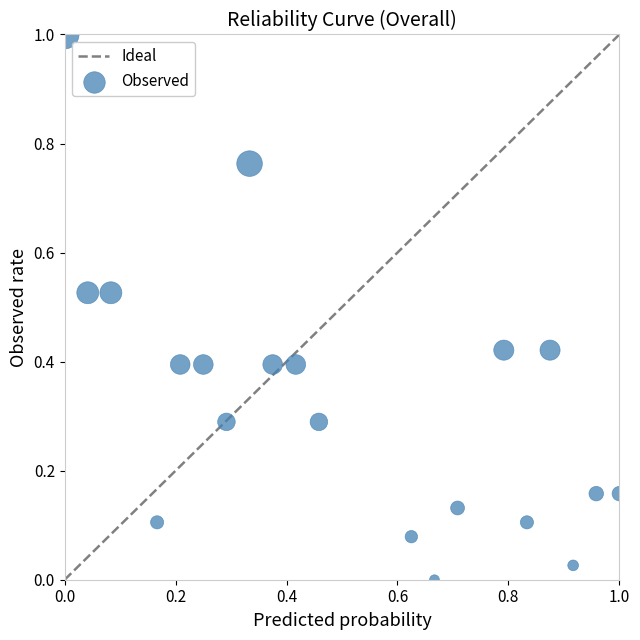

What is the range of X values (max minus min)?

1.0